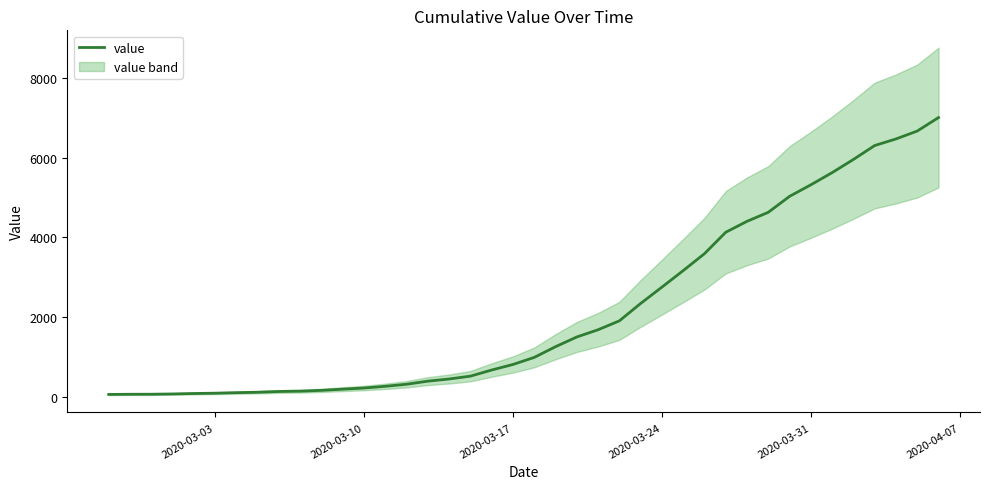

The value of value at 2020-03-31 is 3709. True or false?

False